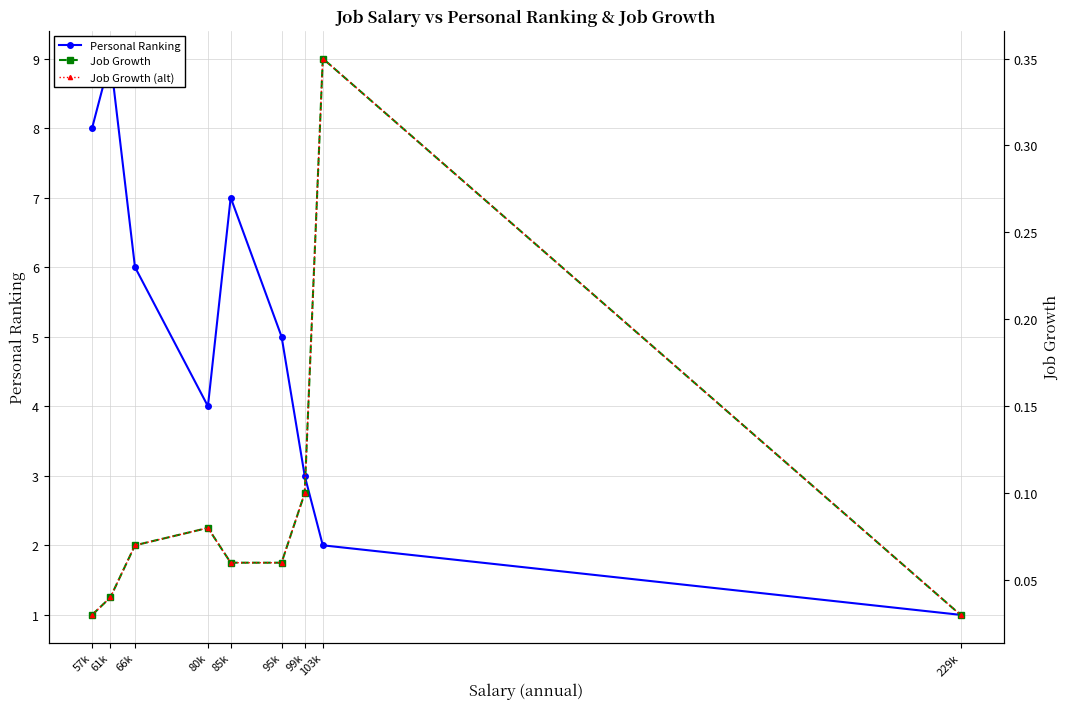

List the labels in order of Job Growth value, largest first.

103k, 99k, 80k, 66k, 85k, 95k, 61k, 57k, 229k